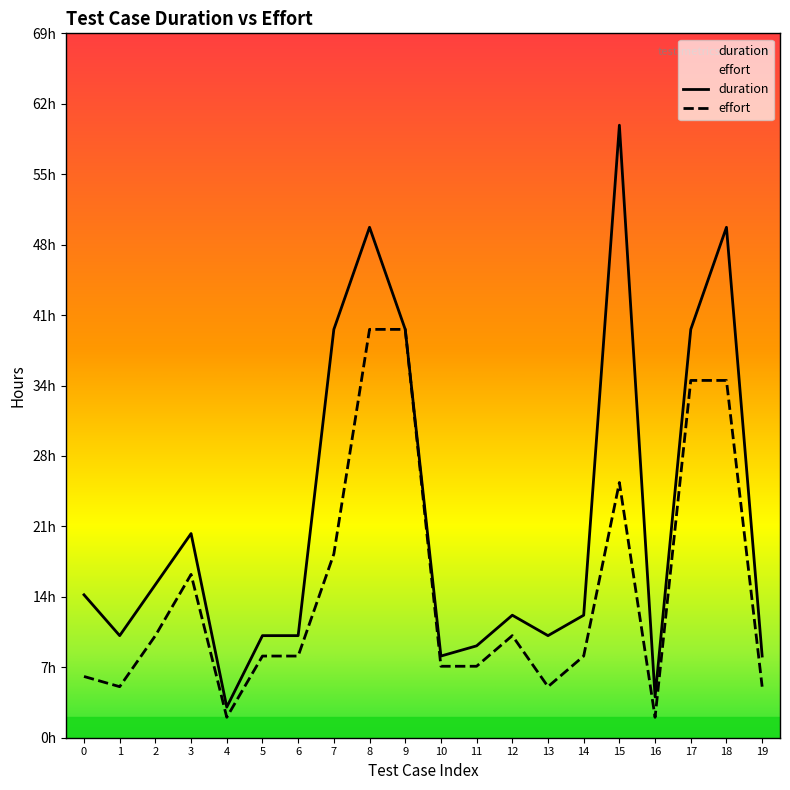

In duration, how many points are higher than both neighbors (excluding endpoints)?

5